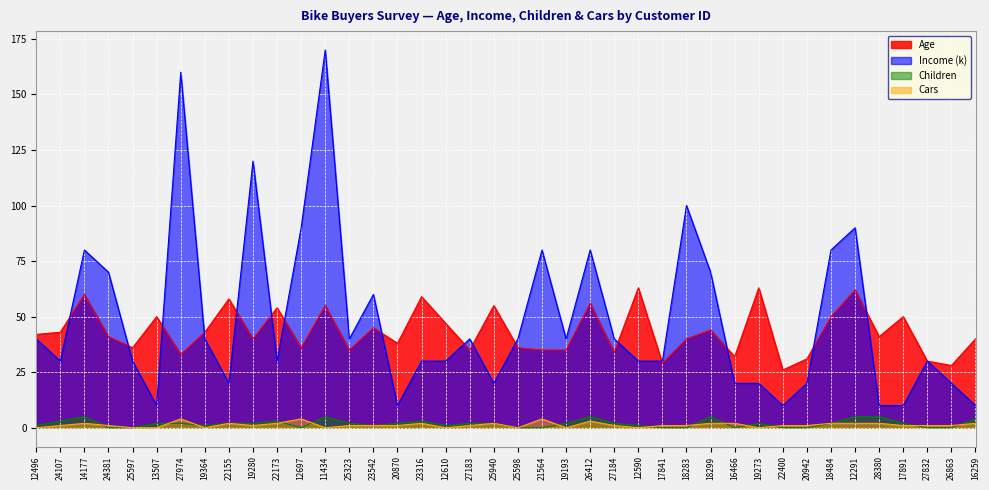

What is the minimum value for Income (k)?

10